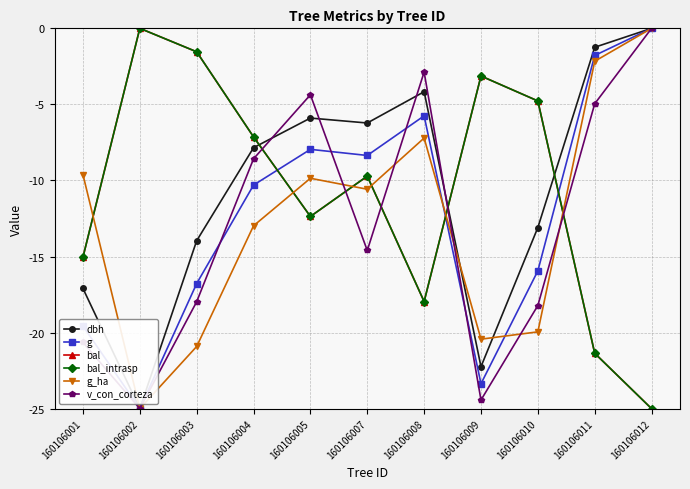

What is the total value across all series at 160106005?

-52.8